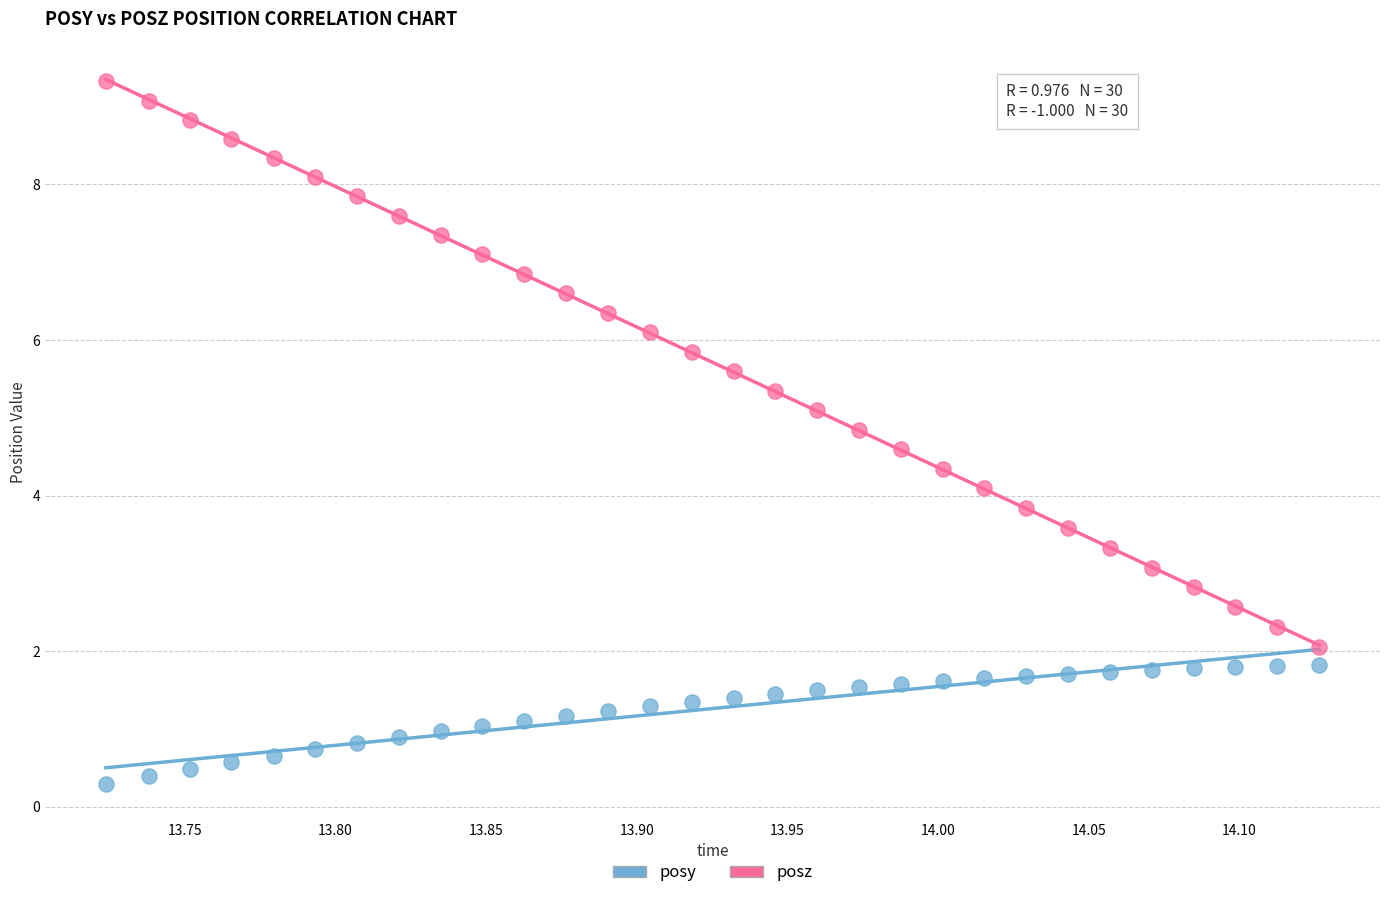

Which series has the widest spread of Y values?

posz